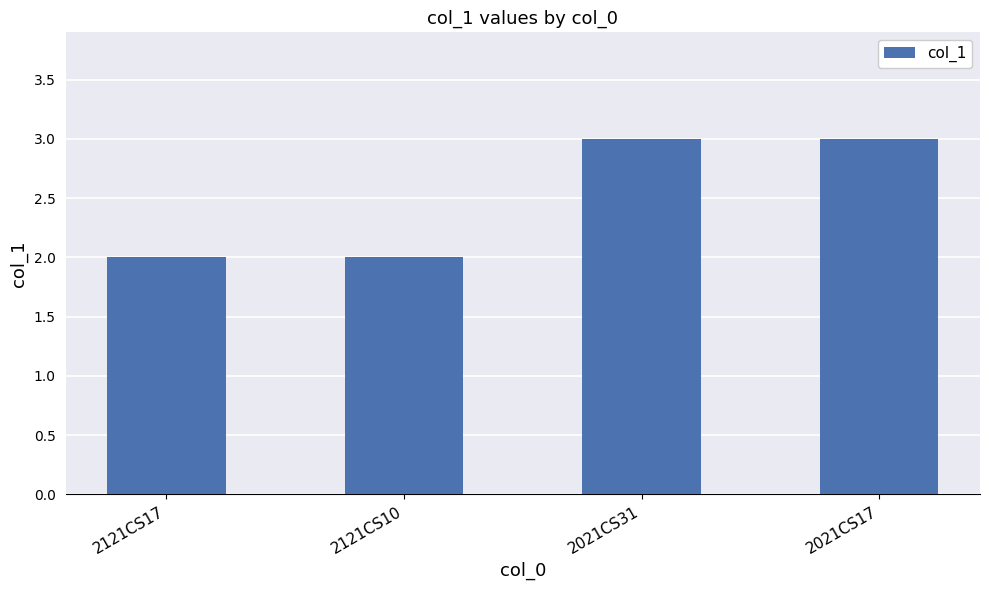

The chart shows a value of 1 at 2121CS10. True or false?

False